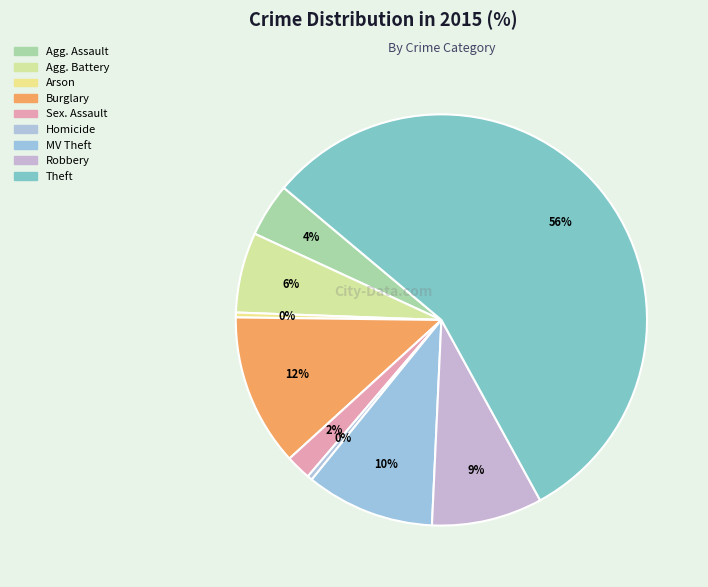

To the nearest percent, what is the average slice percentage?

11%